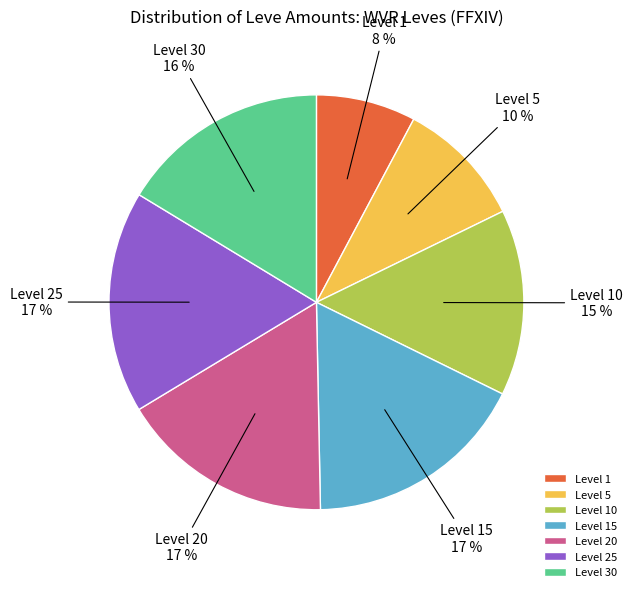

How many slices are in this pie chart?

7